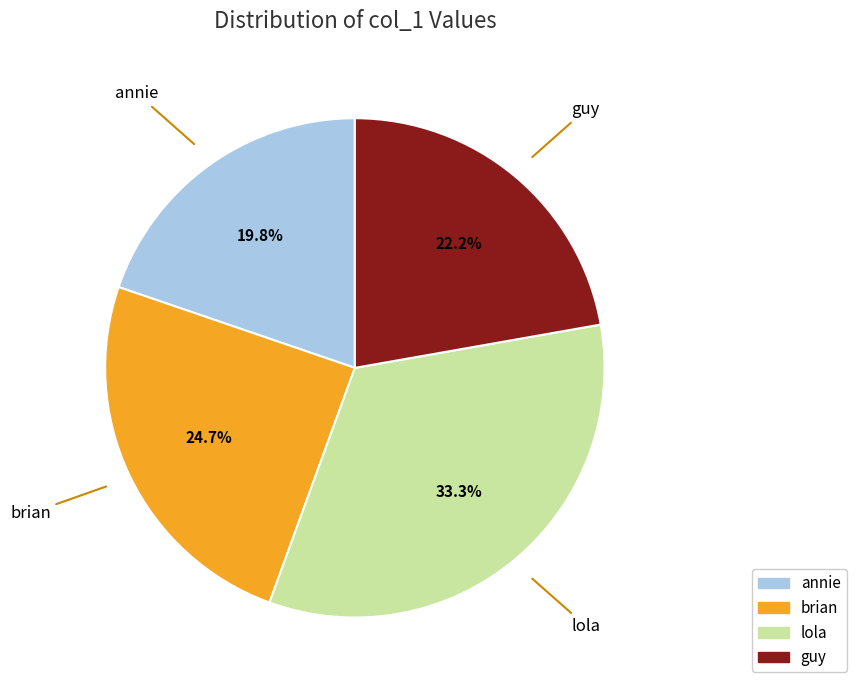

Rank the categories by value from lowest to highest.

annie, guy, brian, lola